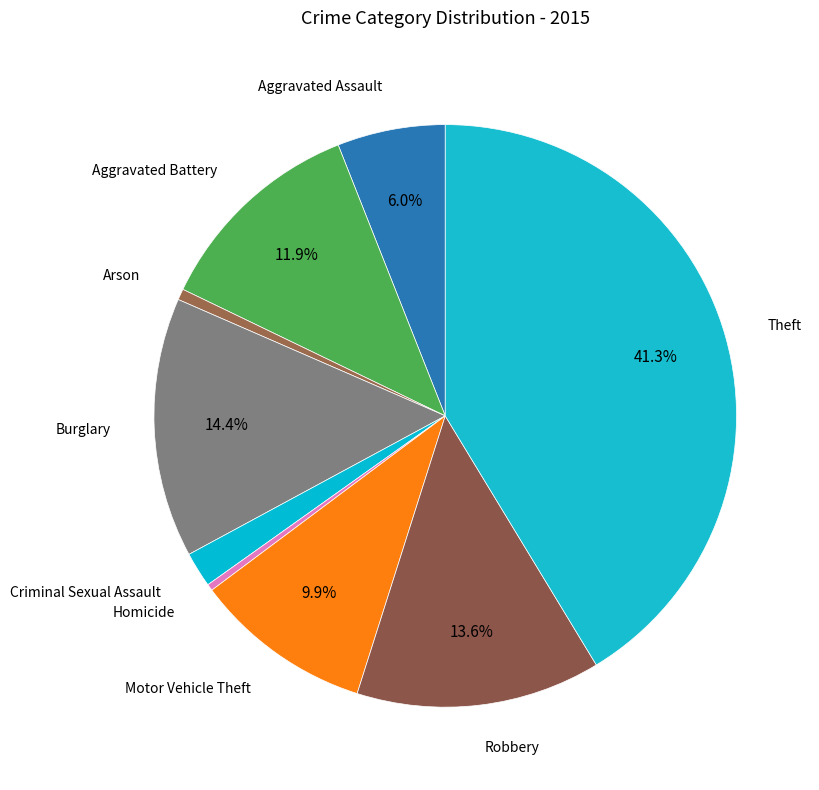

Which category has the smallest portion of the pie?

Homicide